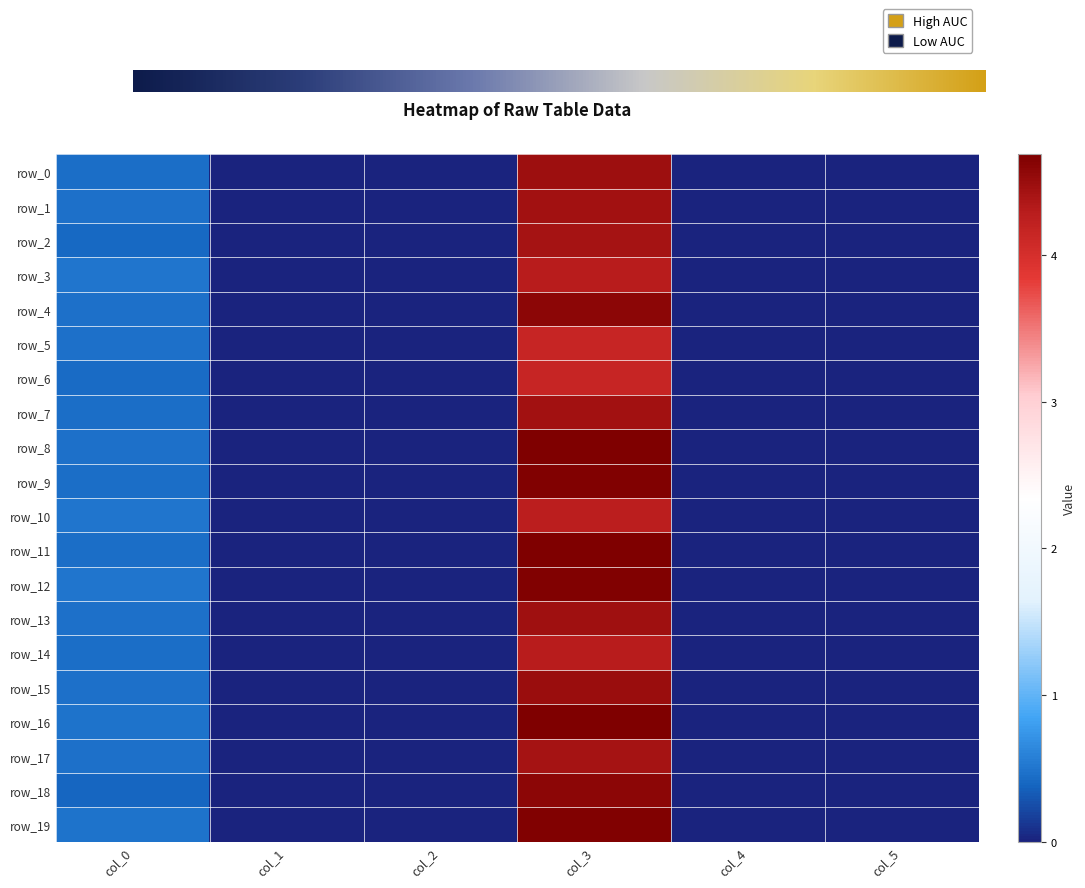

How many series are shown in this chart?

20